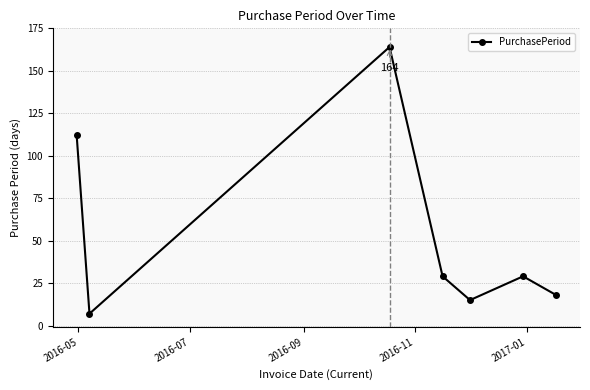

True or false: the data has more than 2 interior local peaks.

False